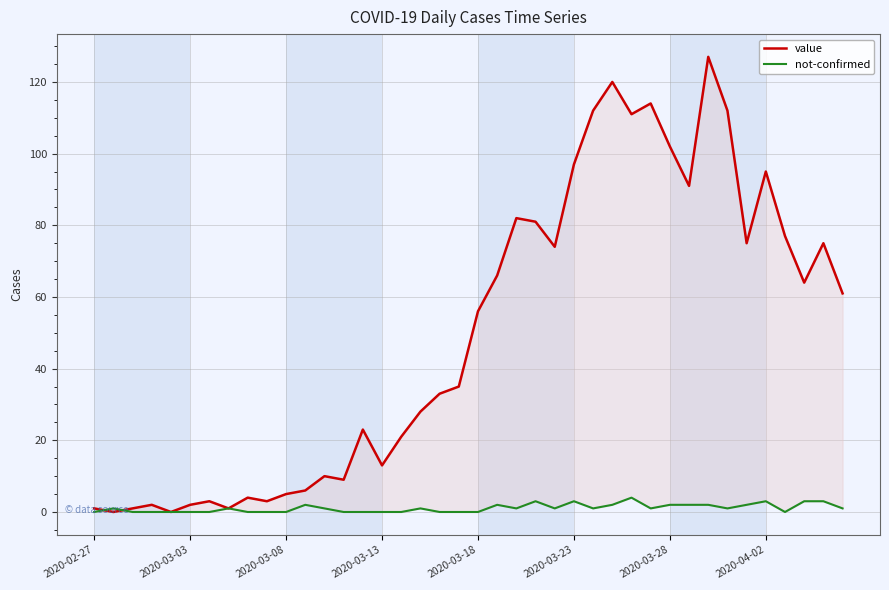

Does the chart display data point markers on the line(s)?

No